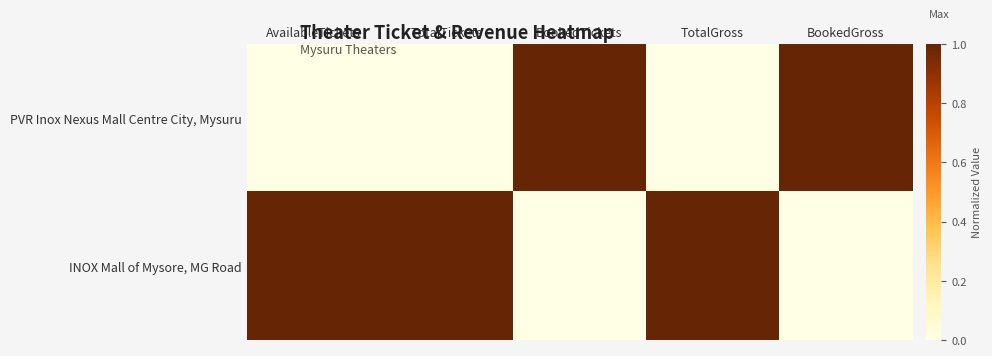

Which series has the widest spread of values?

PVR Inox Nexus Mall Centre City, Mysuru